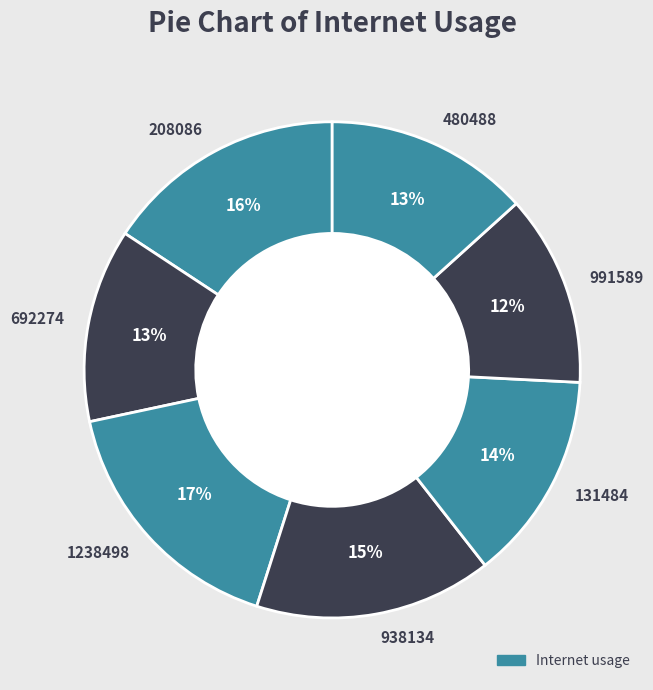

Count the number of slices in the pie.

7